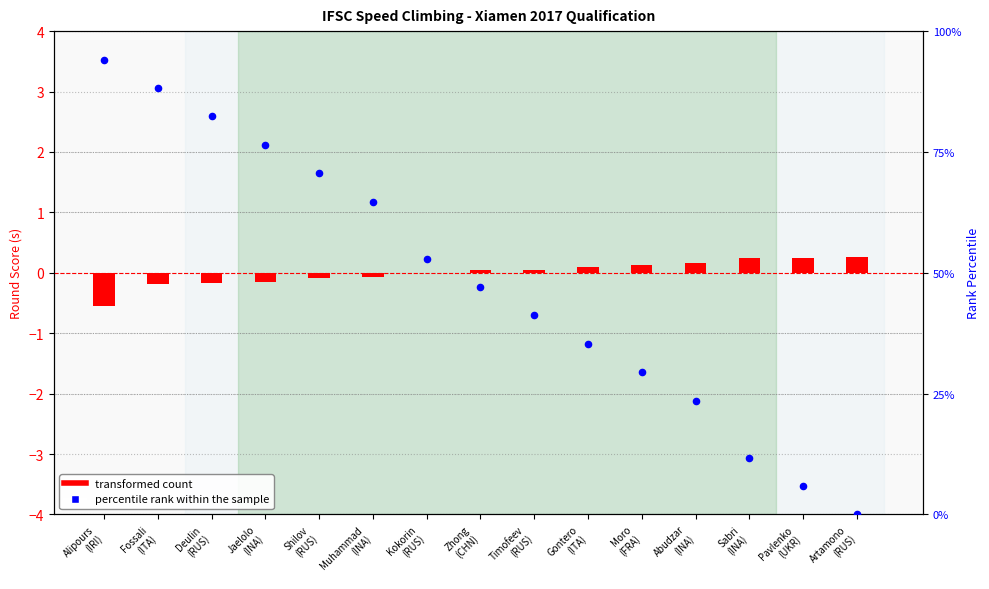

What are all the series names shown in the legend?

transformed count, percentile rank within the sample